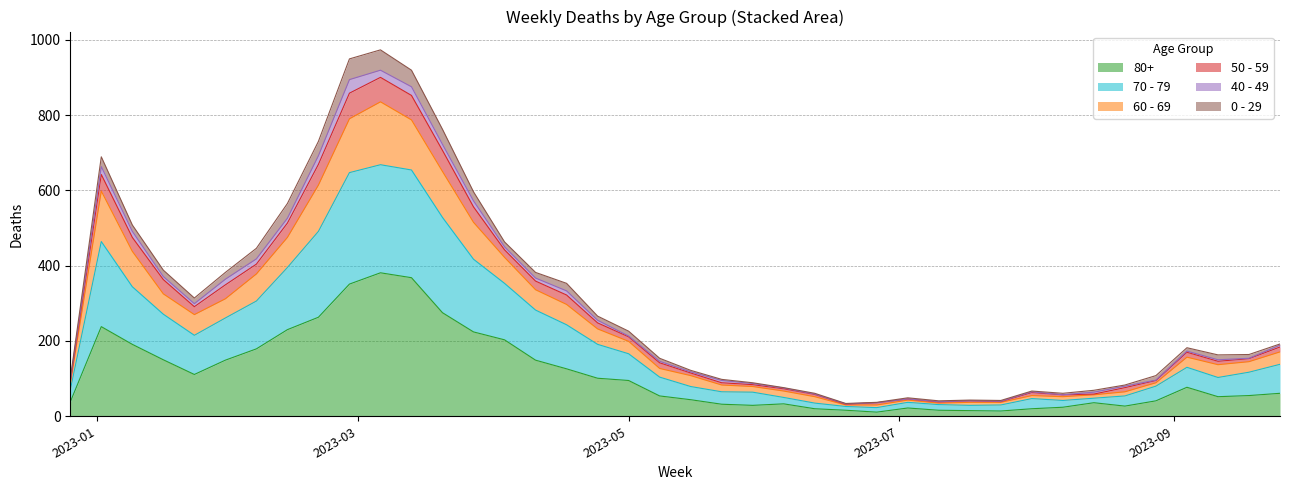

What are all the series names shown in the legend?

80+, 70 - 79, 60 - 69, 50 - 59, 40 - 49, 0 - 29